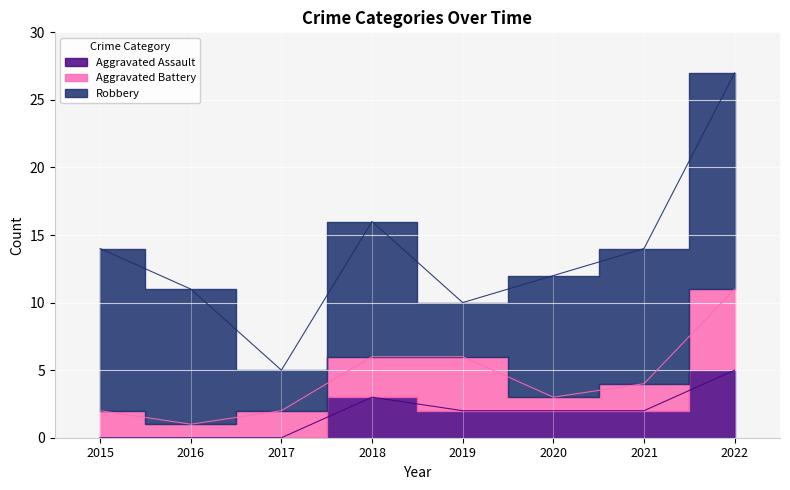

Which label corresponds to the smallest value in the chart?

2015